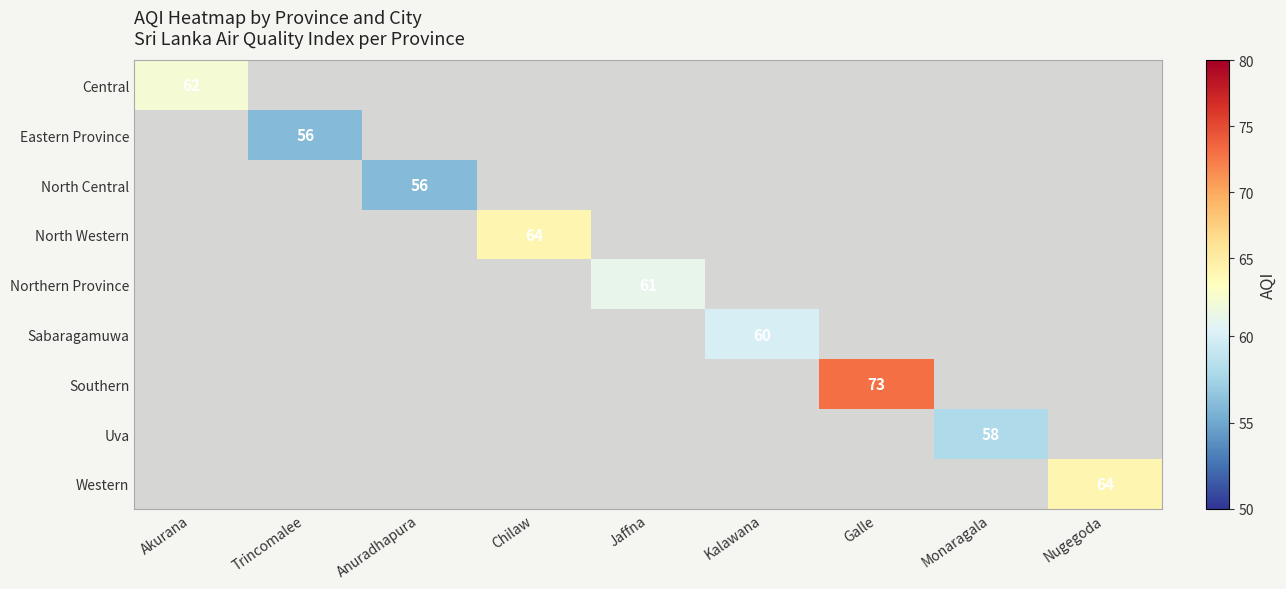

Between Kalawana and Nugegoda, which is larger?

Nugegoda